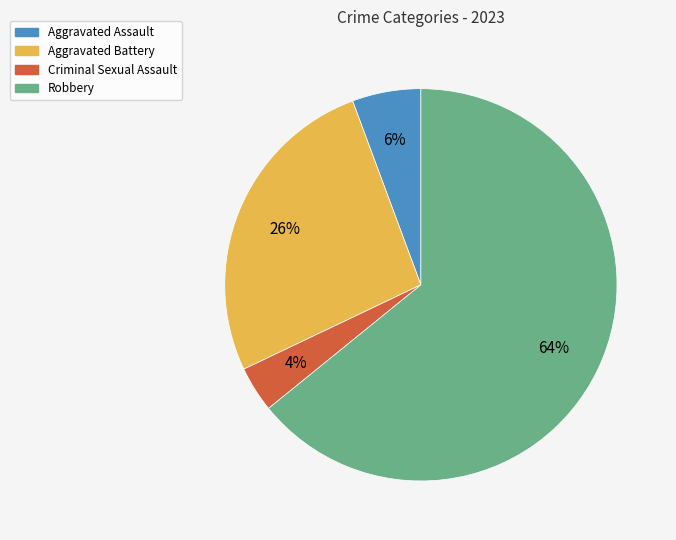

To the nearest percent, what is the difference between the largest and smallest slice percentages?

60%